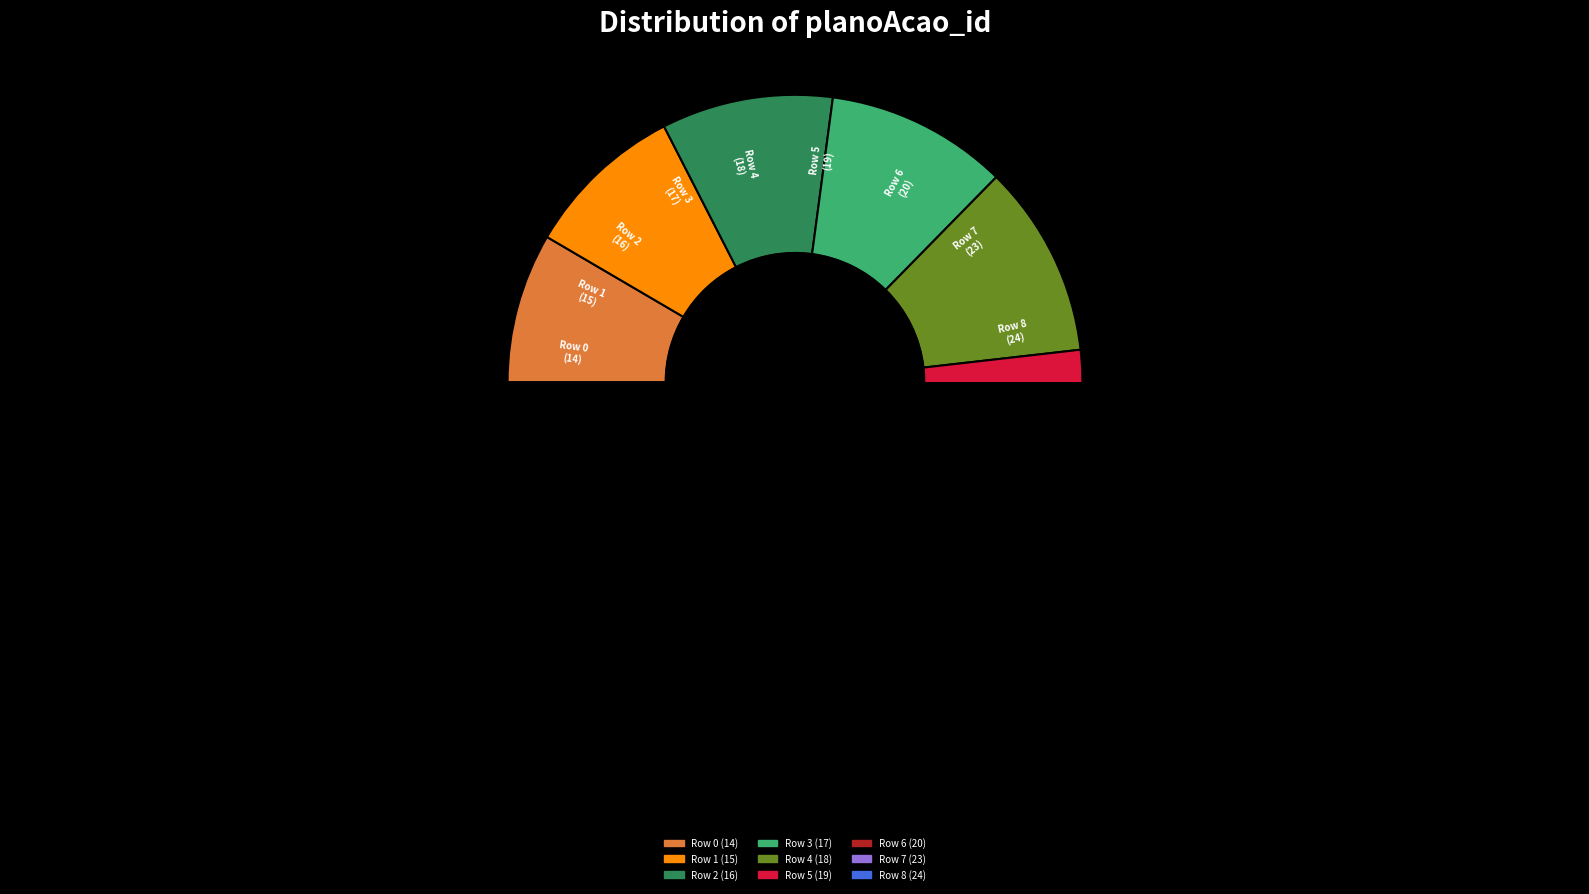

What is the change in value from Row 0 to Row 8?

+10